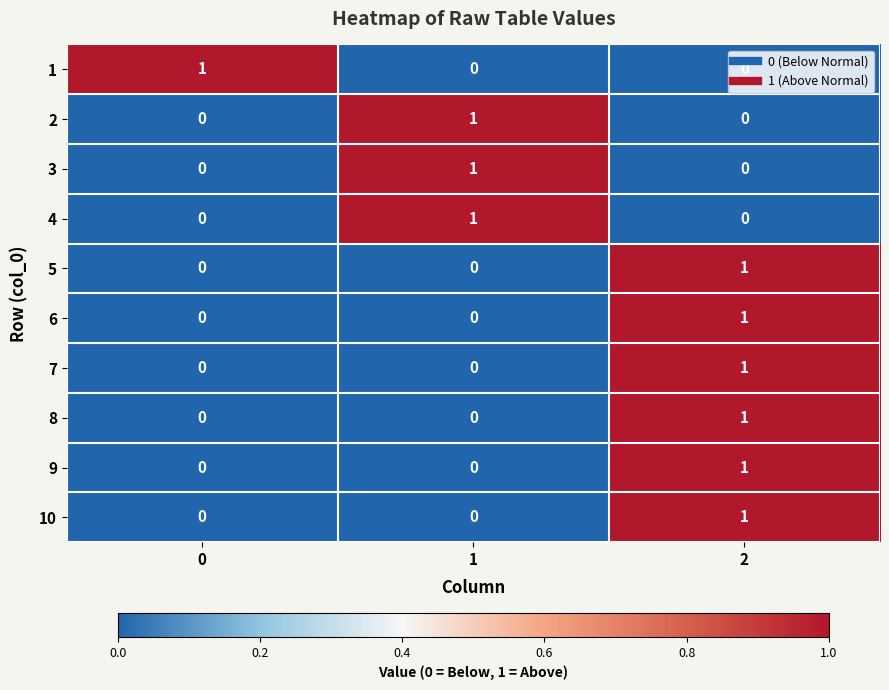

What is the total value across all series at 1?

3